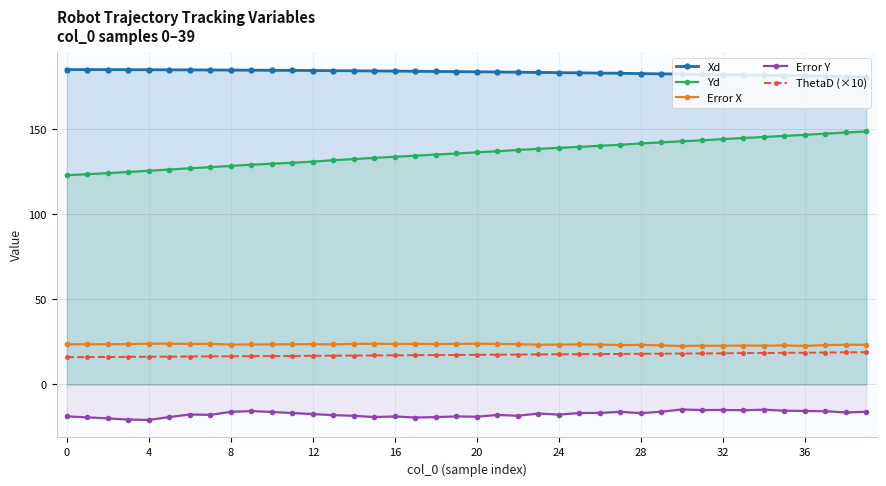

What is the value of the Error Y point at the 26th from the left?

-16.8